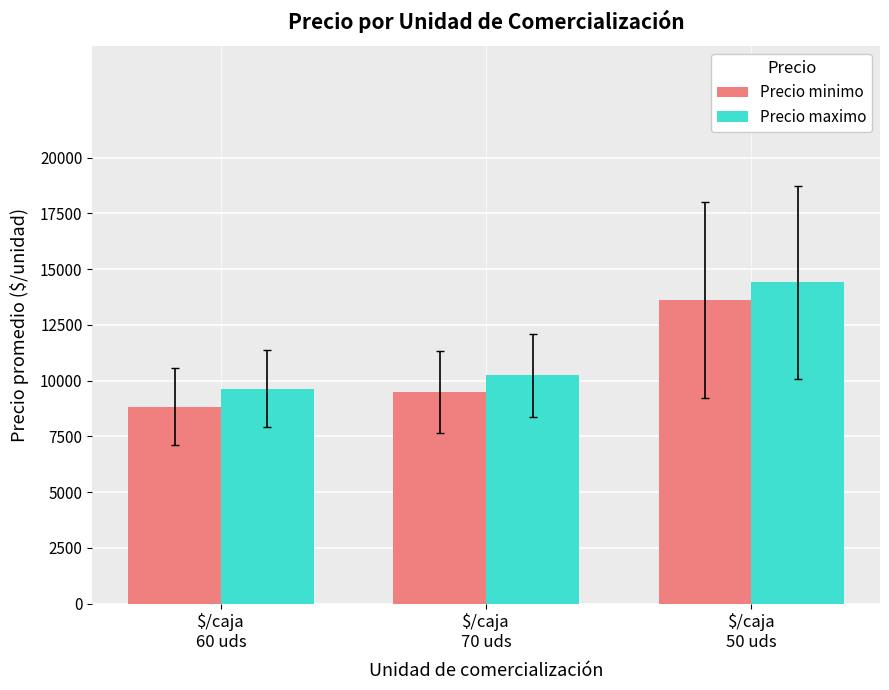

The Precio maximo series shows 9643 at $/caja
60 uds. True or false?

True